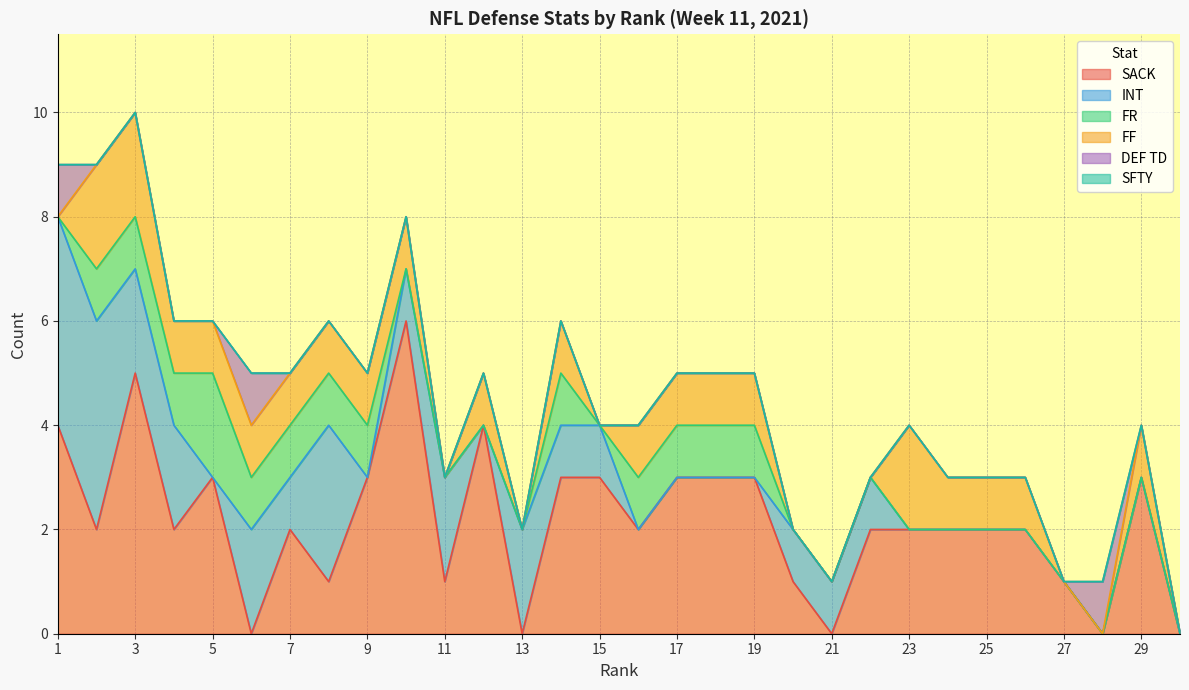

What are all the series names shown in the legend?

SACK, INT, FR, FF, DEF TD, SFTY